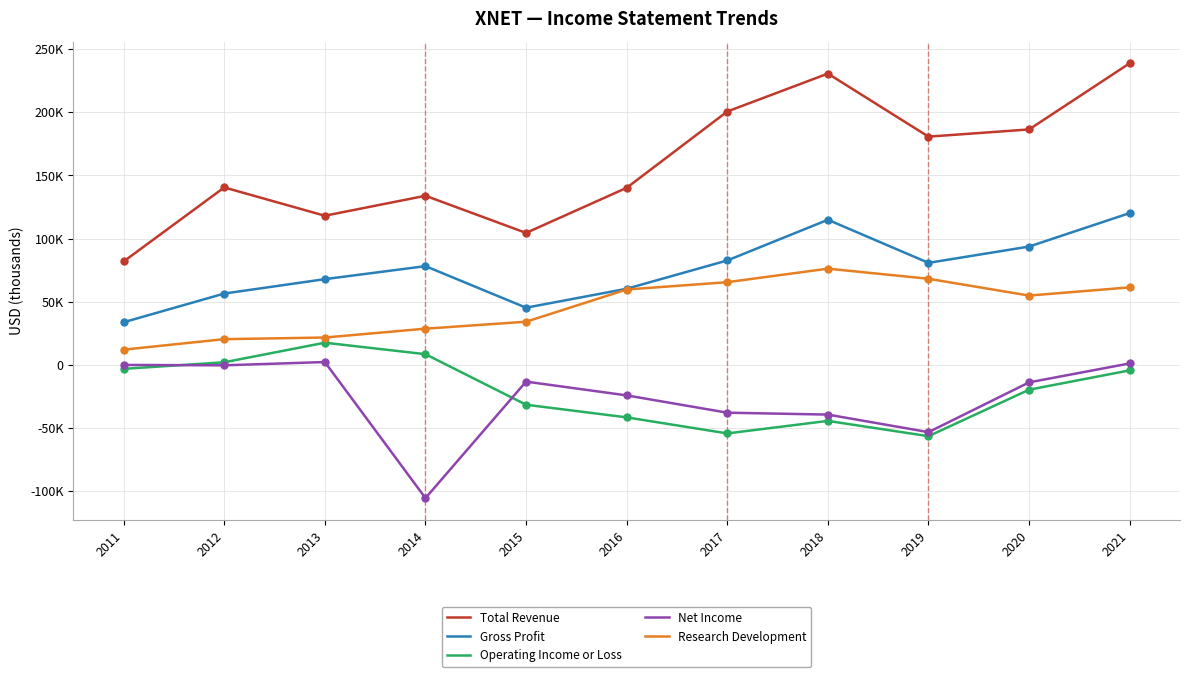

At how many categories does at least one series exceed 124527?

8